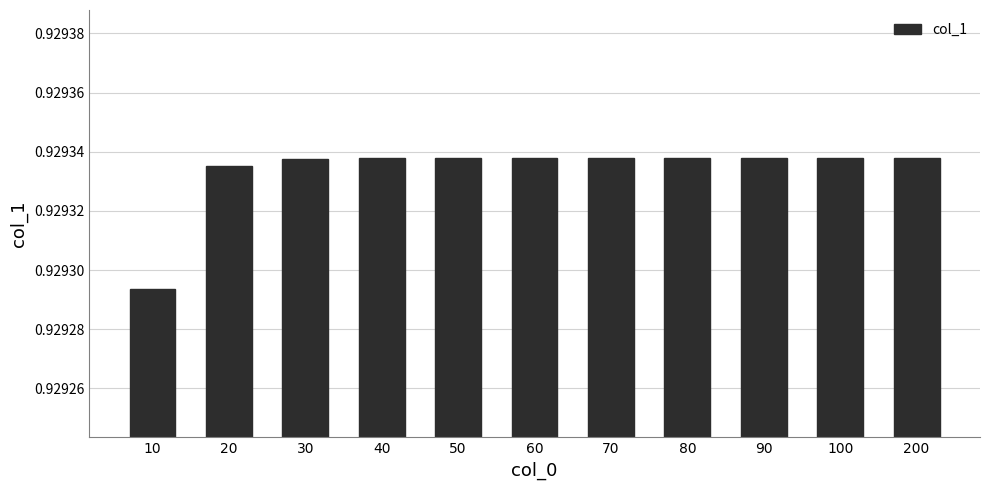

Is it true that the value at 20 is 0.2?

False